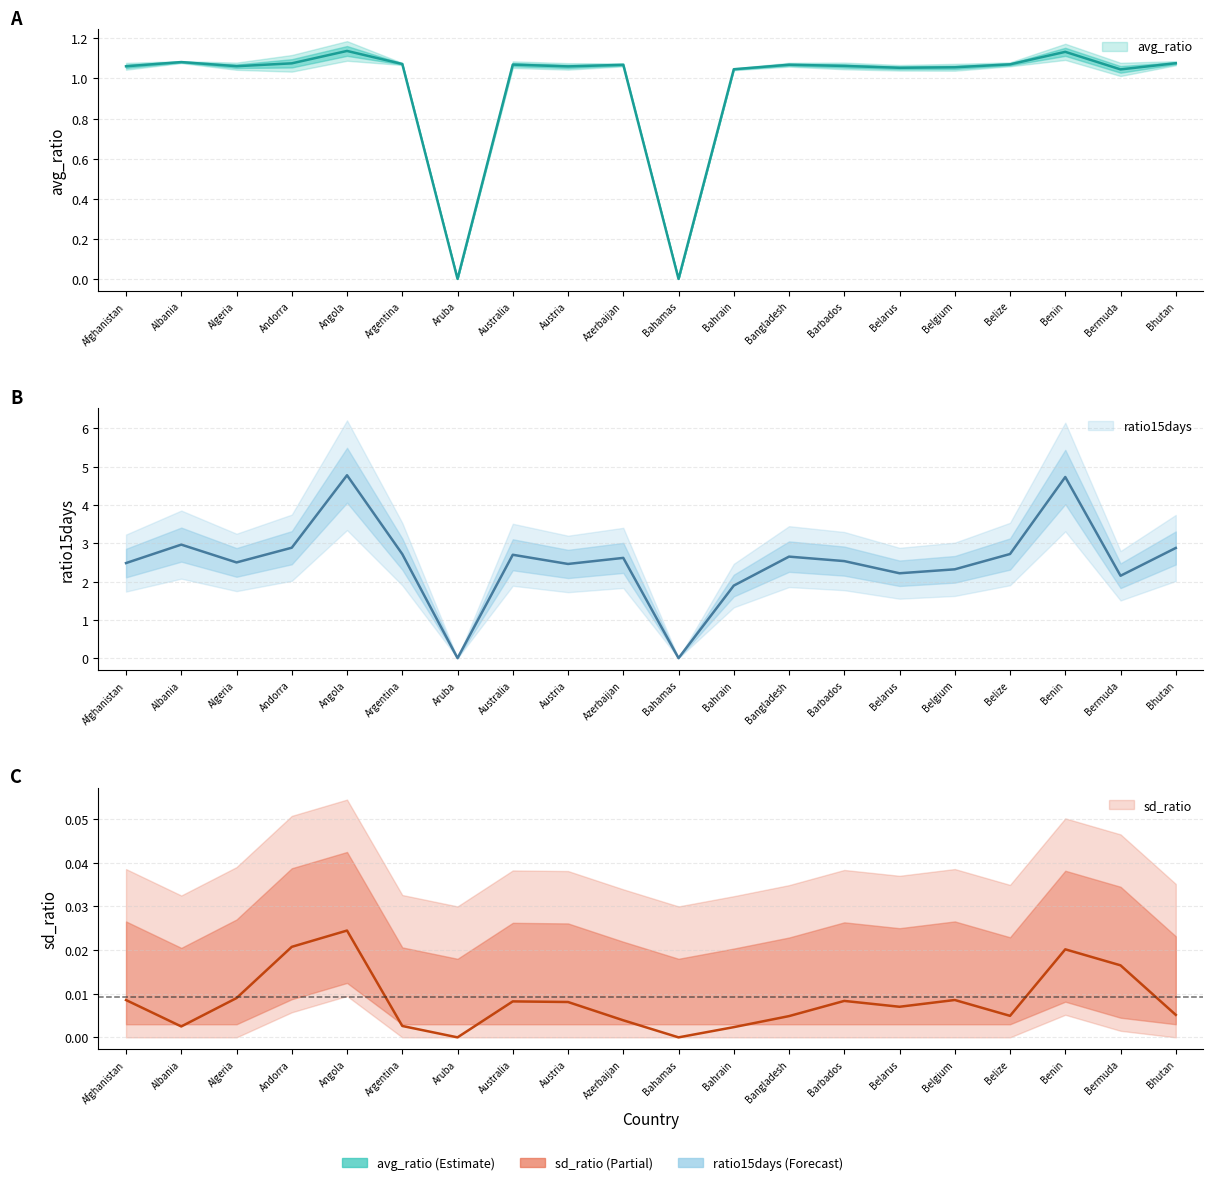

Read the avg_ratio value at Argentina.

1.1